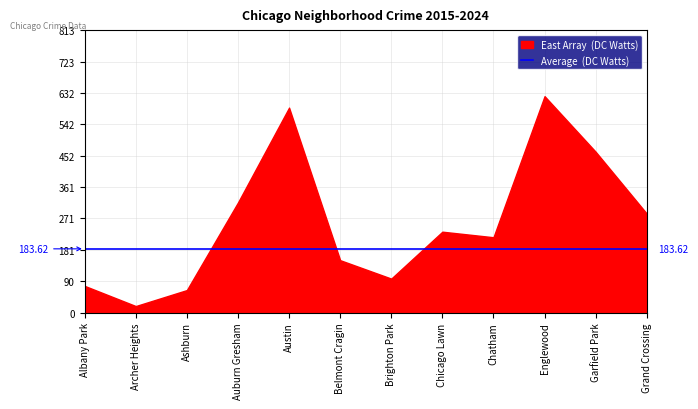

What position from the right is Austin?

8